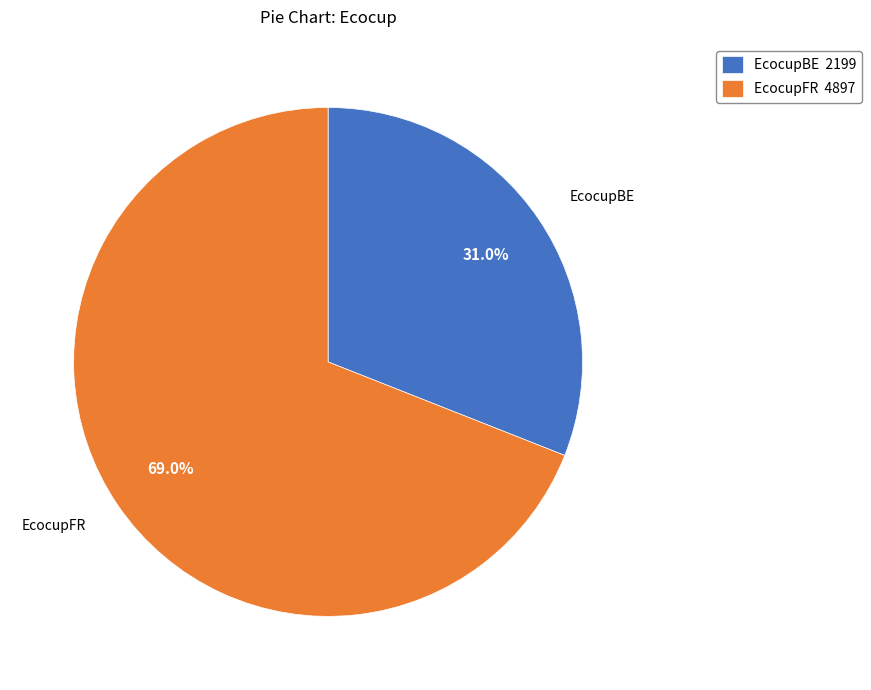

To the nearest percent, what percentage of the pie is EcocupFR?

69%